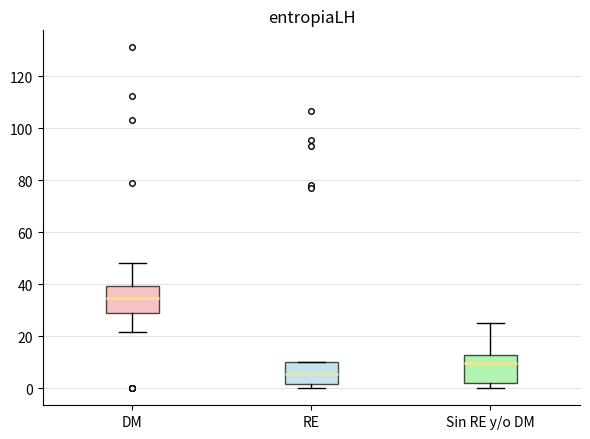

Where does the lower whisker of the box for DM end on the y-axis? The values are not printed on the chart, so give them approximately, as read against the axis.

22